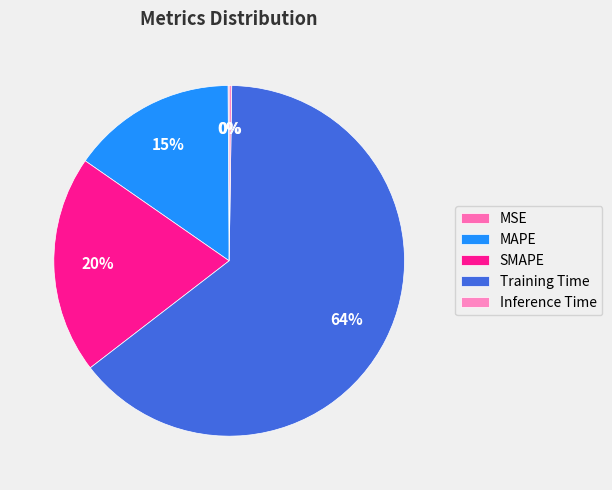

Which category has the biggest portion of the pie?

Training Time